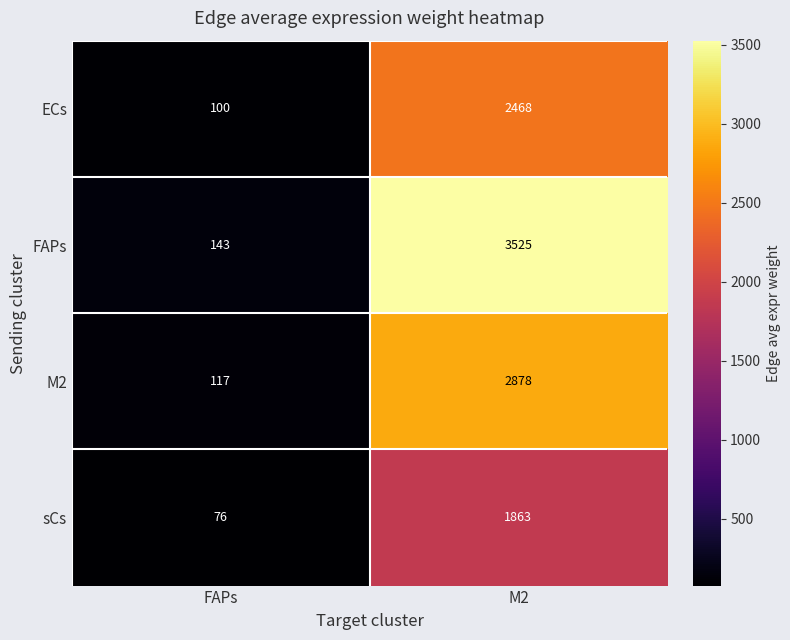

Rank the series by their average value, from highest to lowest.

FAPs, M2, ECs, sCs